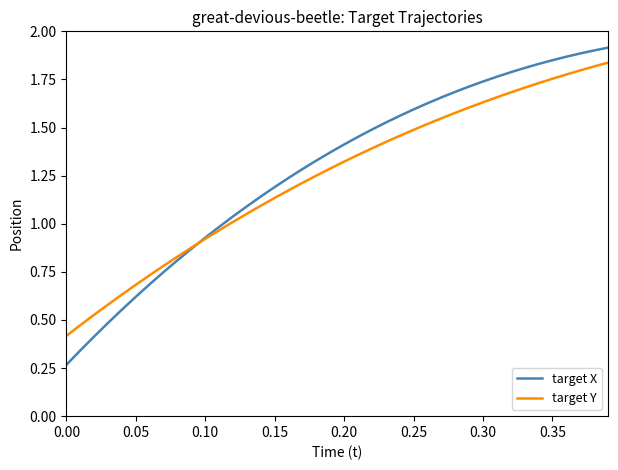

Which series has the largest range (max minus min)?

target X